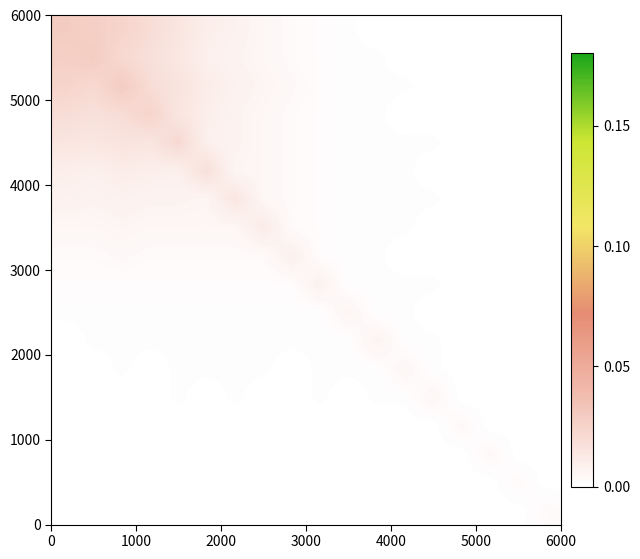

How many data points does each series have?

18